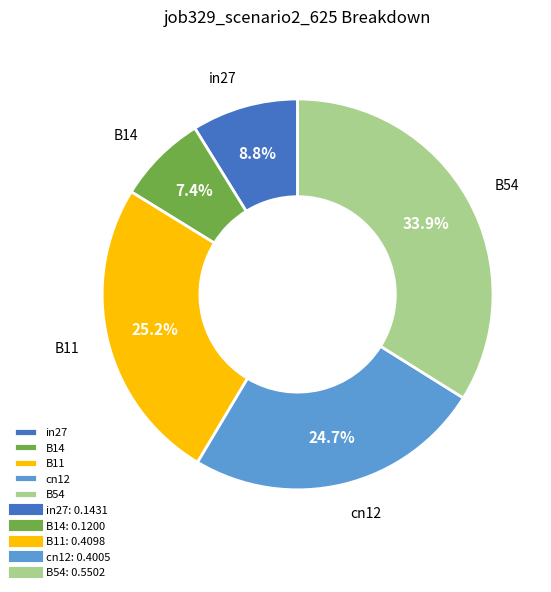

To the nearest percent, what is the combined percentage of B14 and B54?

41%